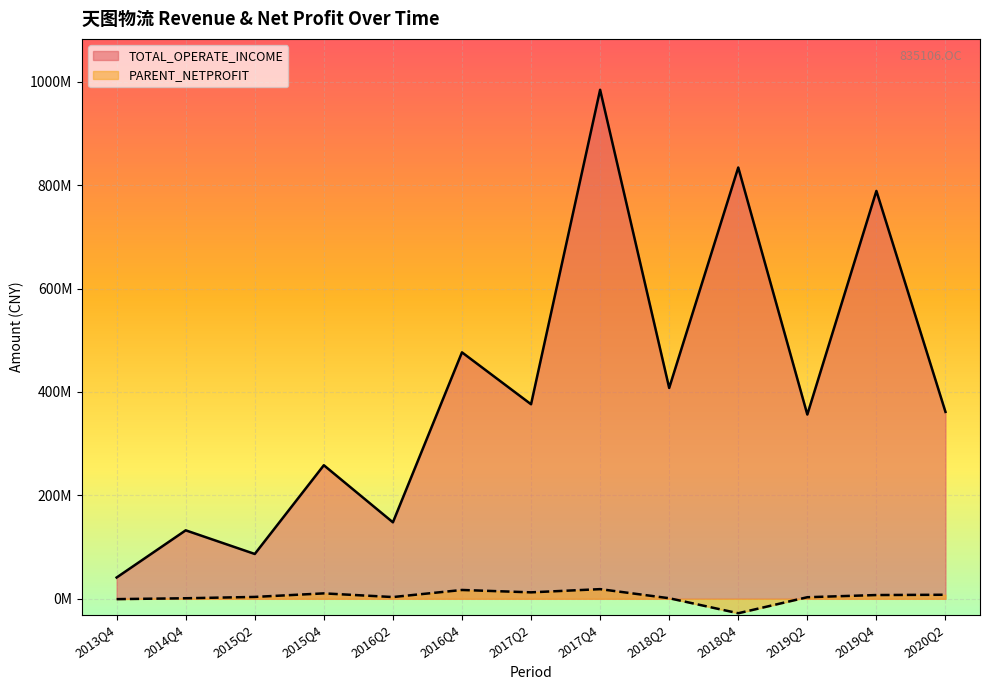

Reading left to right, extract all data points from this chart.

TOTAL_OPERATE_INCOME: 2013Q4=41112793.7	2014Q4=132372322.5	2015Q2=86654499.2	2015Q4=258312295.2	2016Q2=147887576.0	2016Q4=476678019.1	2017Q2=376266221.8	2017Q4=984624327.1	2018Q2=407815430.8	2018Q4=834296293.4	2019Q2=356343575.7	2019Q4=788978566.6	2020Q2=361515681.9
PARENT_NETPROFIT: 2013Q4=-710996.9	2014Q4=976530.4	2015Q2=3549804.9	2015Q4=10406948.9	2016Q2=3305135.6	2016Q4=16996176.1	2017Q2=12411682.3	2017Q4=18617049.5	2018Q2=1022301.7	2018Q4=-28022103.4	2019Q2=2975242.2	2019Q4=7196253.3	2020Q2=7756474.9